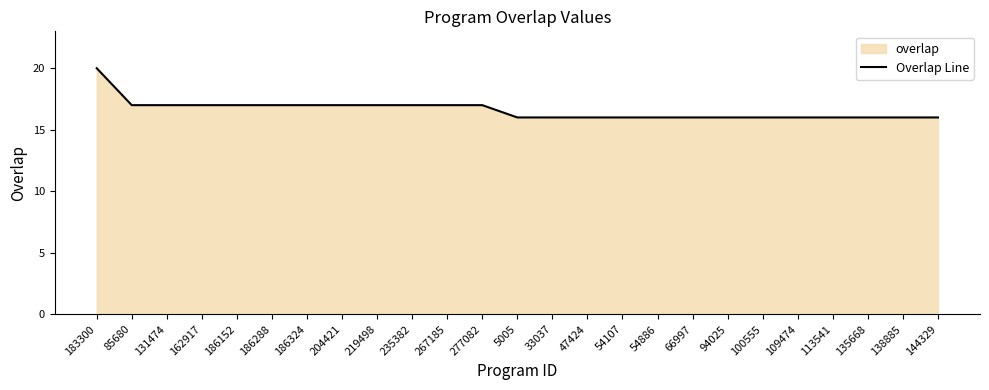

How many lines are shown in the chart?

1